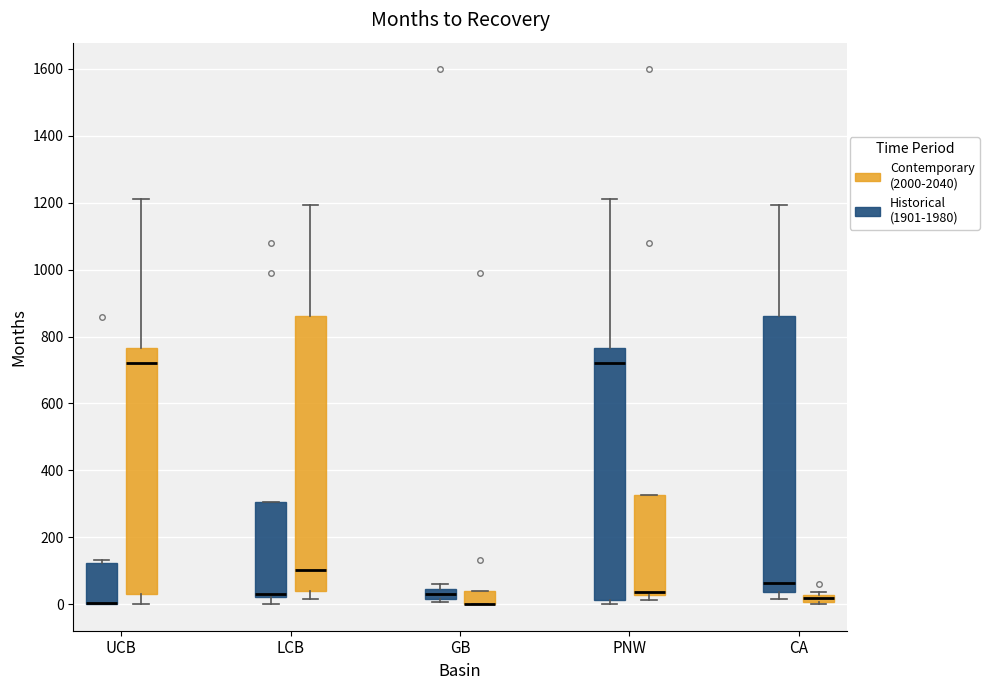

Where does the median line of the box for UCB (Contemporary (2000-2040)) sit on the y-axis? The values are not printed on the chart, so give them approximately, as read against the axis.

720